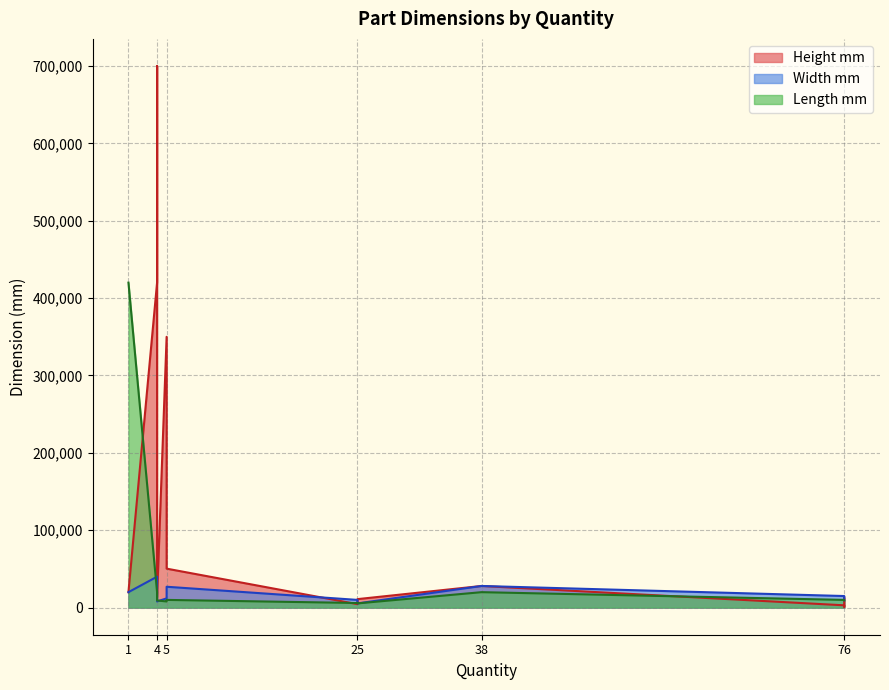

True or false: Height mm and Width mm cross at least once.

True